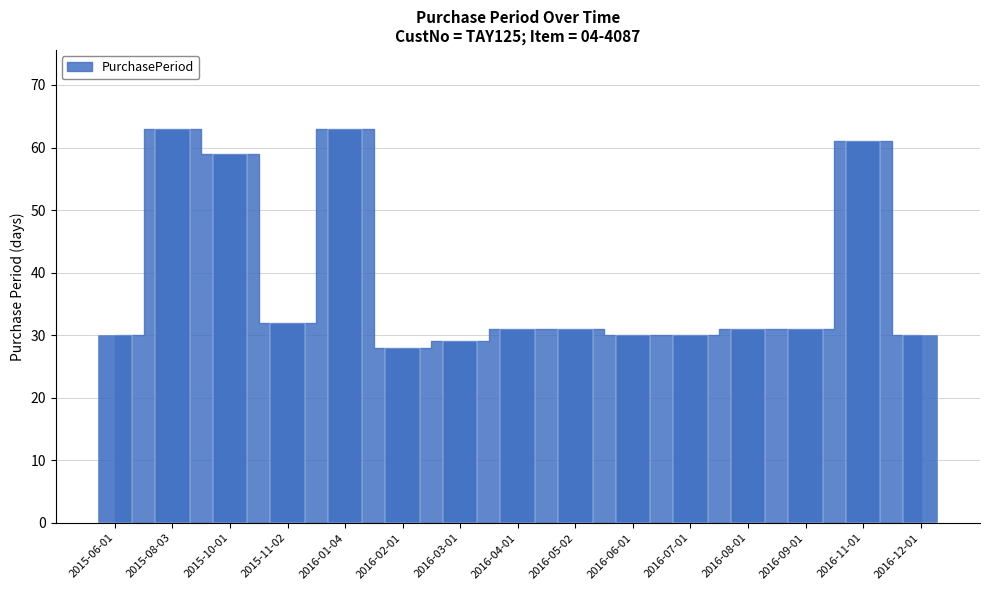

What is the sum of the values at 2016-08-01 and 2016-12-01?

61